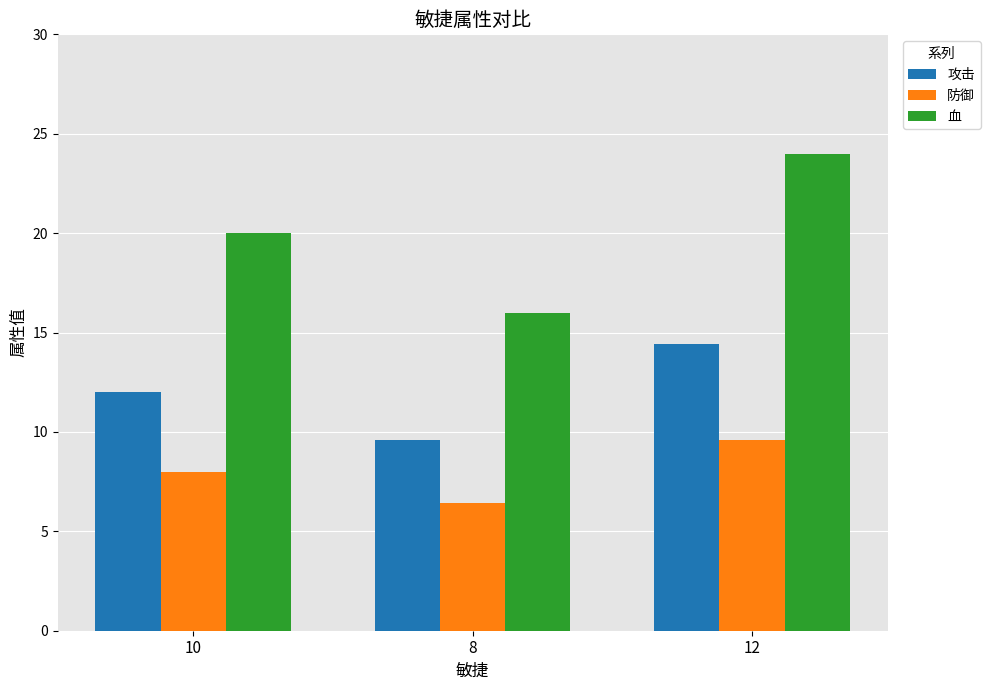

What is the label of the 2nd bar from the left?

8